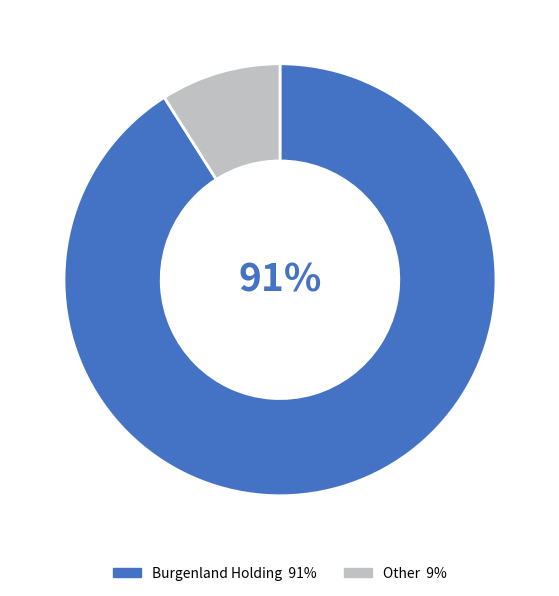

How many segments does this pie chart have?

2